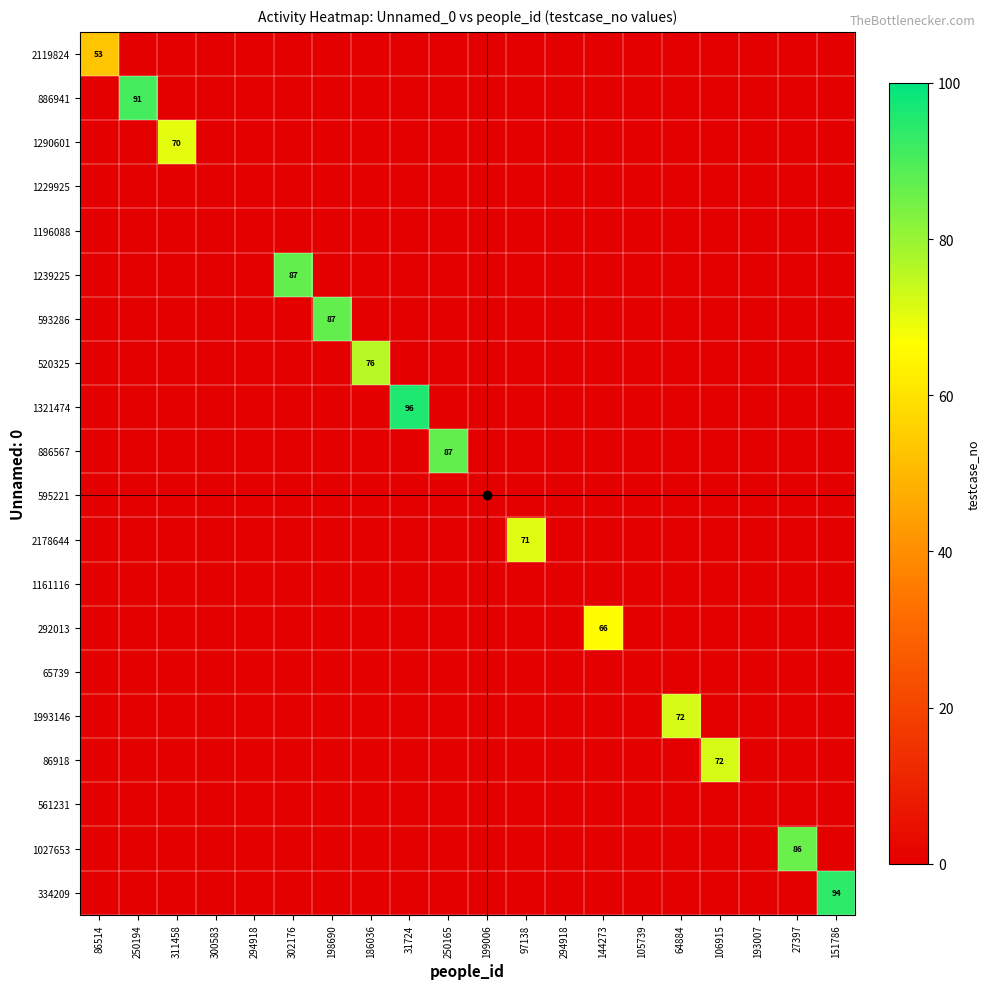

Which series changed the most between 311458 and 300583?

1290601